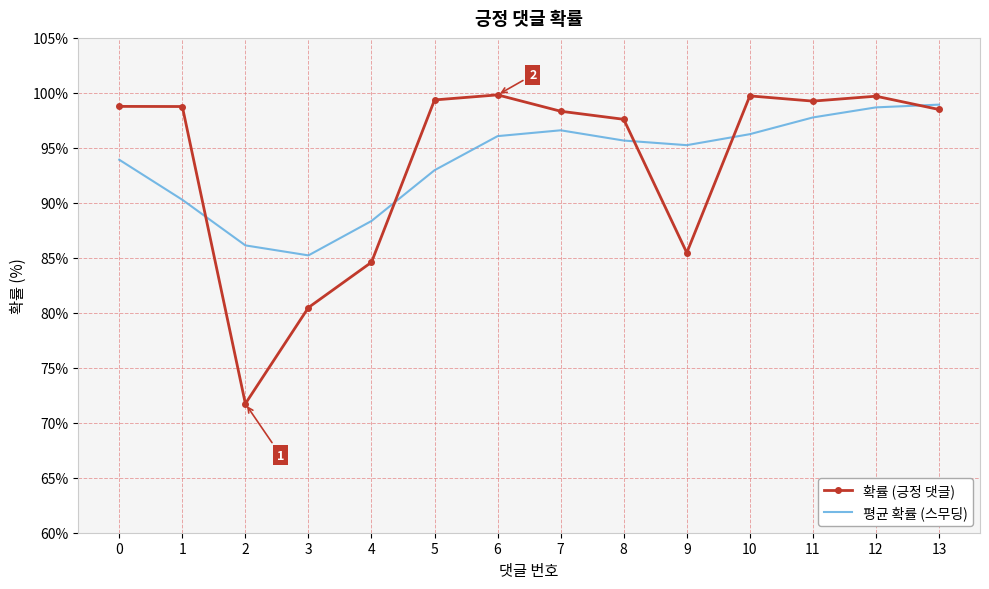

Rank the series by their maximum value, from highest to lowest.

확률 (긍정 댓글), 평균 확률 (스무딩)